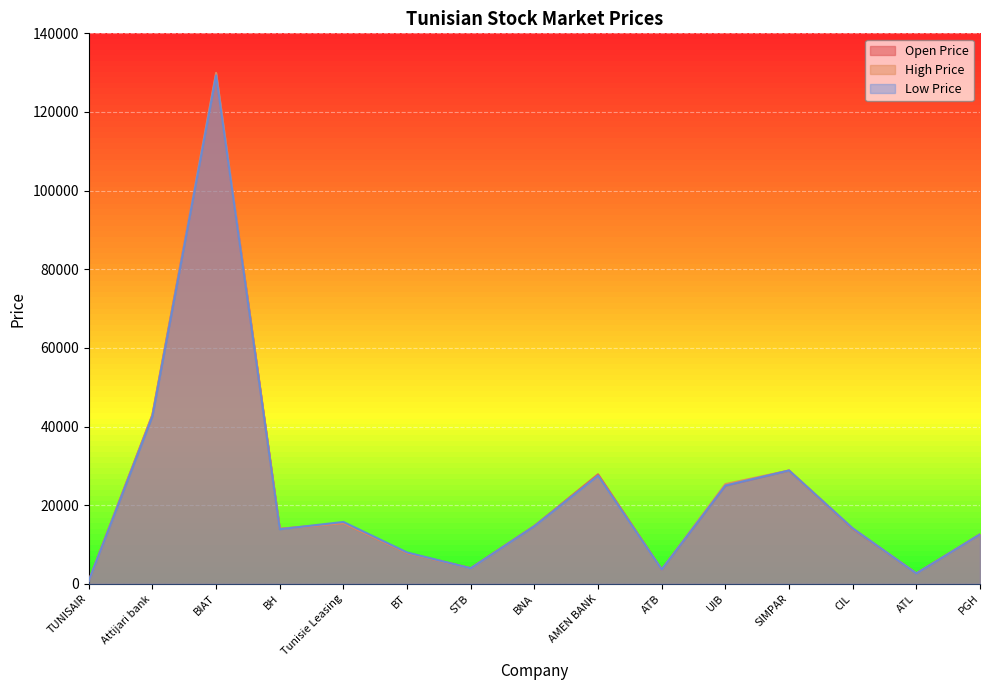

What is the spread (max minus min) of values at BT?

150